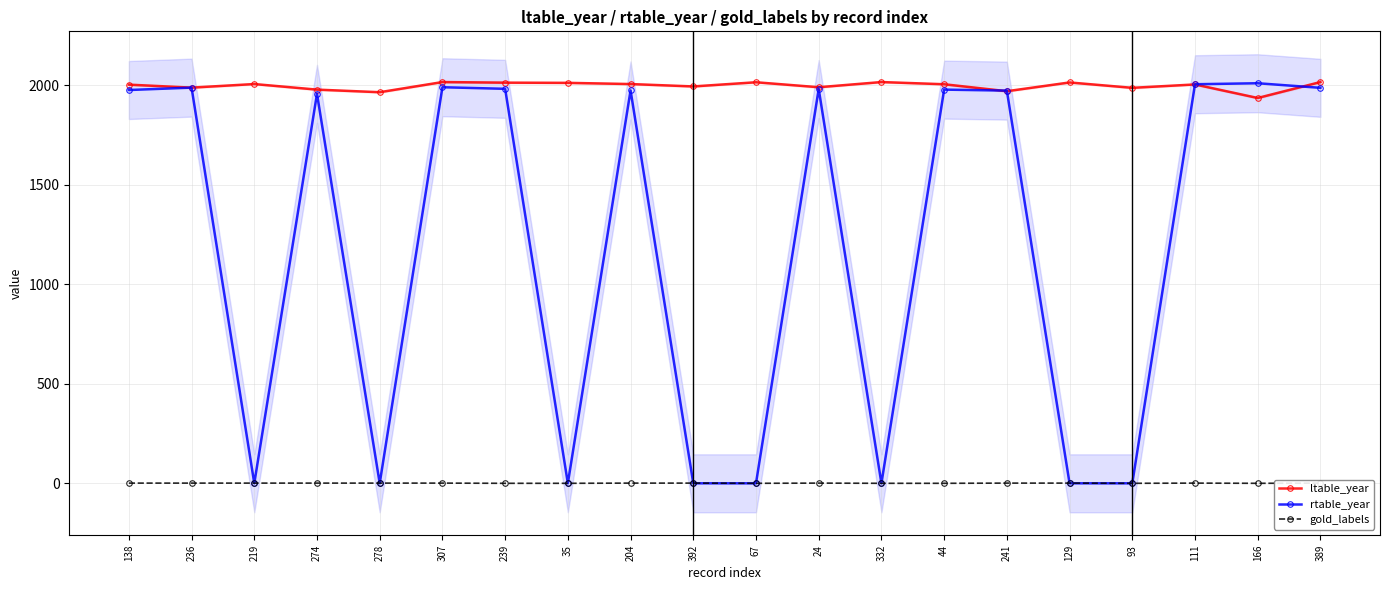

Reading right to left, what are all the values shown in this chart?

ltable_year: 389=2015	166=1935	111=2003	93=1986	129=2013	241=1969	44=2004	332=2015	24=1989	67=2014	392=1993	204=2005	35=2011	239=2012	307=2015	278=1964	274=1977	219=2005	236=1987	138=2002
rtable_year: 389=1986	166=2009	111=2004	93=0	129=0	241=1972	44=1977	332=0	24=1980	67=0	392=0	204=1973	35=0	239=1981	307=1989	278=0	274=1956	219=0	236=1987	138=1975
gold_labels: 389=1	166=0	111=1	93=0	129=1	241=1	44=0	332=0	24=1	67=0	392=1	204=1	35=0	239=0	307=1	278=1	274=1	219=1	236=1	138=1